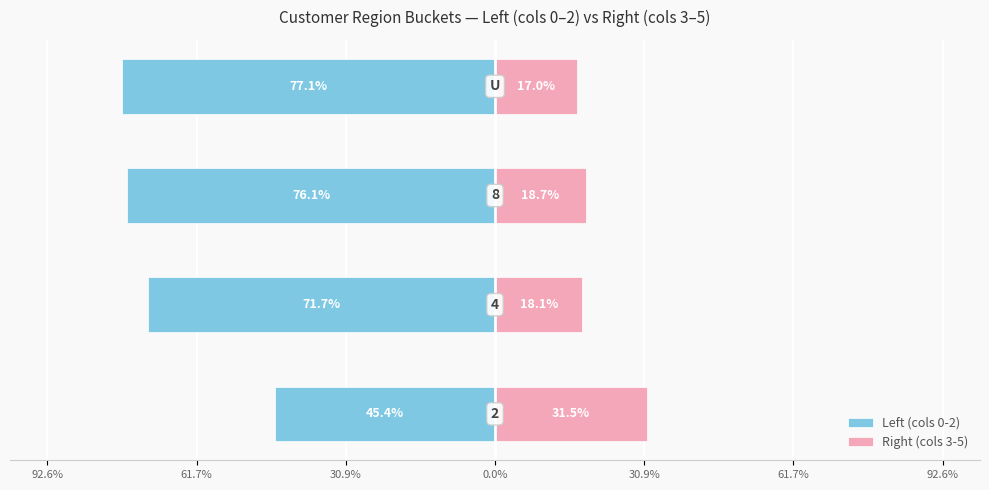

Does the chart contain any negative values?

Yes